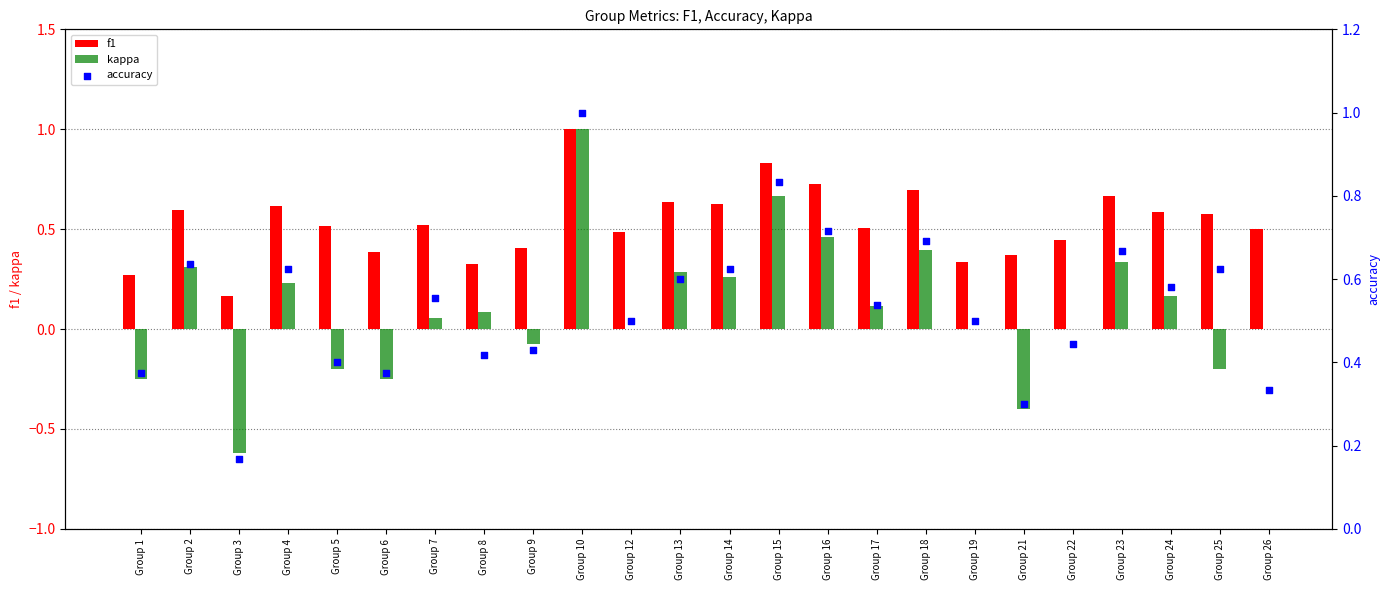

What is the total value across all series at Group 5?

0.7